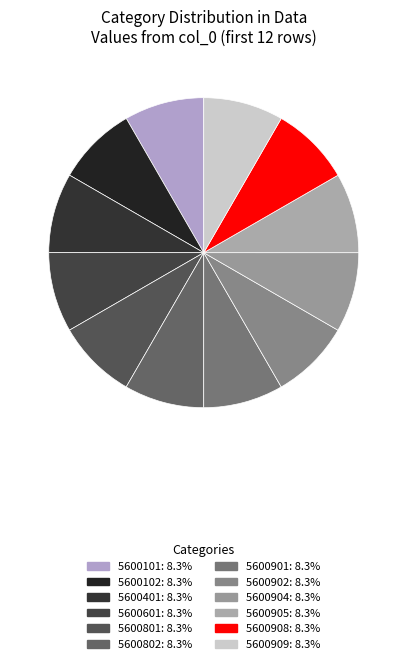

Does any single category account for the majority?

No